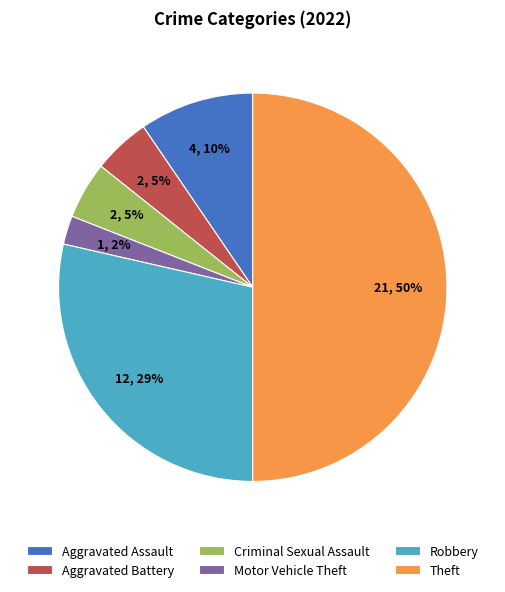

True or false: Theft accounts for 50% of the total.

True